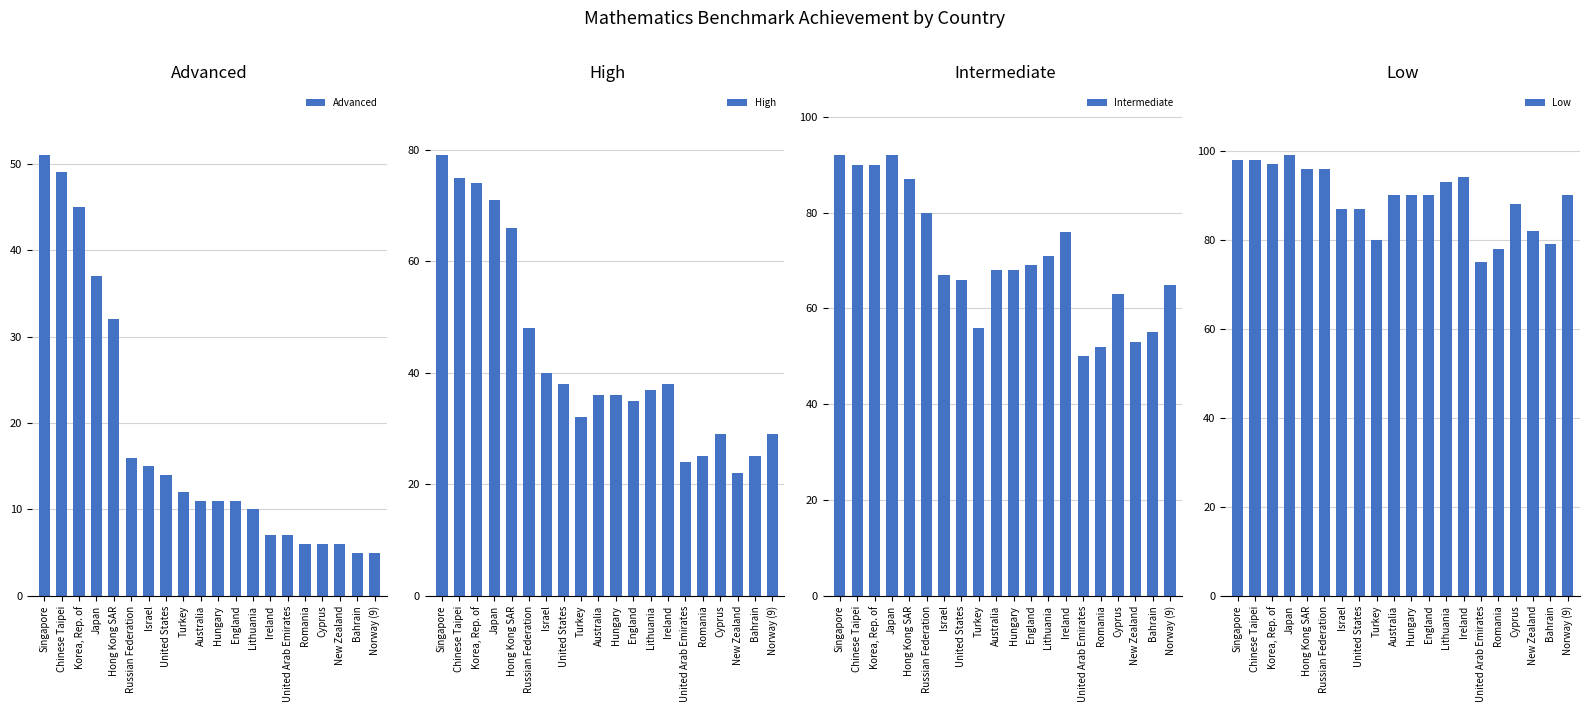

The High series shows 38 at United States. True or false?

True